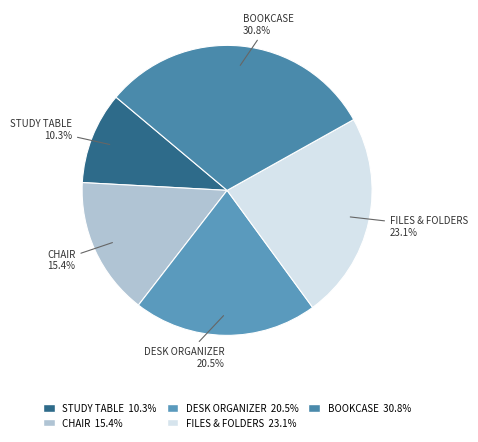

What percentage do CHAIR 15.4% and DESK ORGANIZER 20.5% together represent?

35.9%